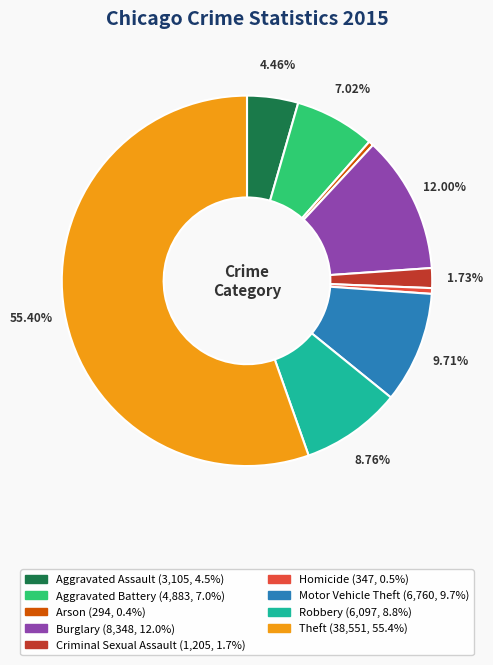

Is there any slice that represents more than half of the pie?

Yes